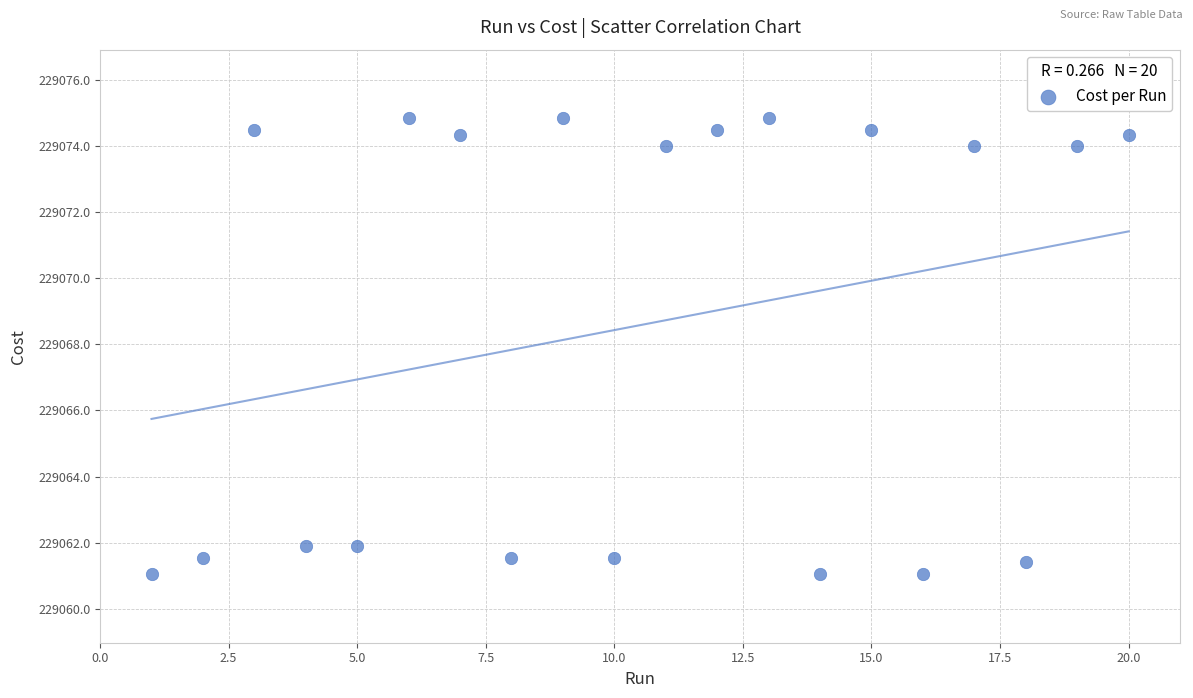

What is the range of Y values (max minus min)?

13.8